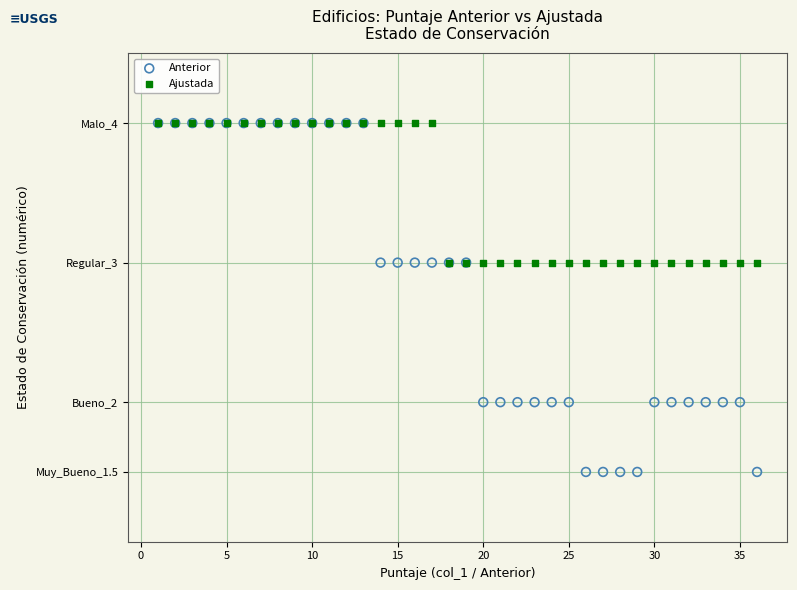

What are all the series names shown in the legend?

Anterior, Ajustada